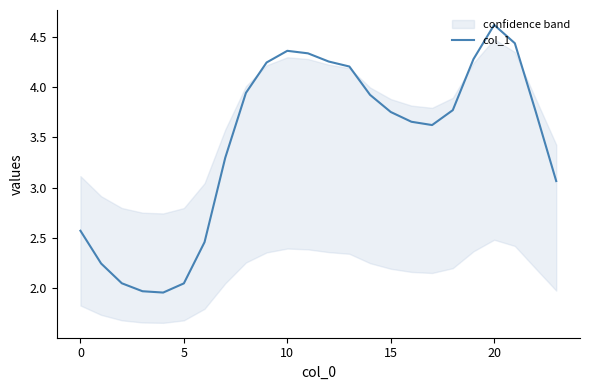

What is the sum of the values at 9 and 22?

8.0